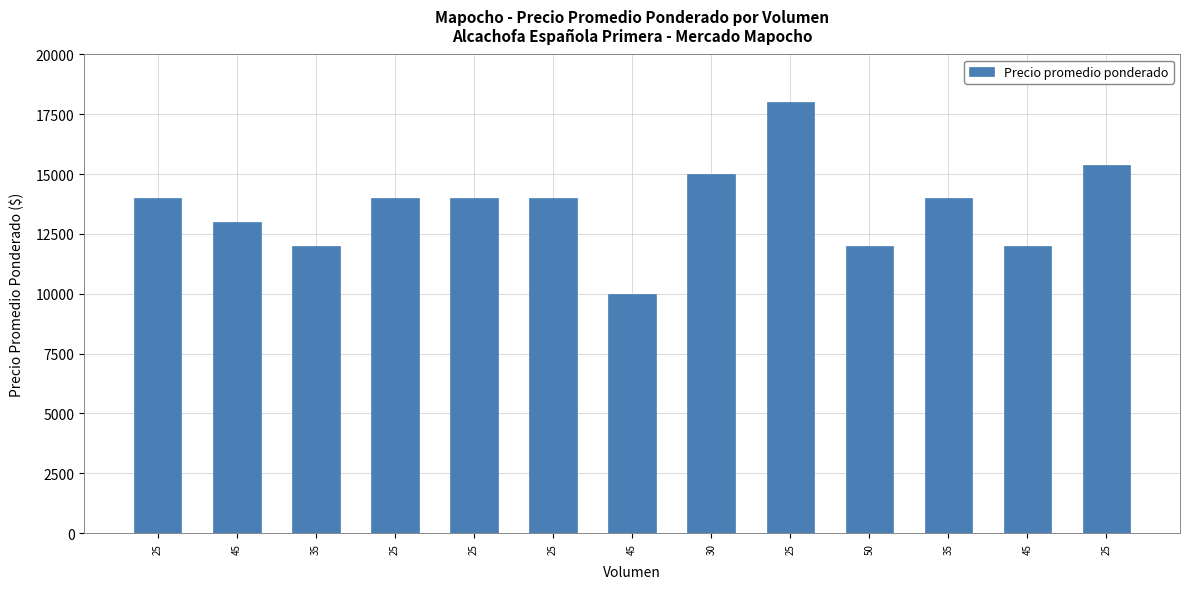

What is the smallest value displayed?

10000